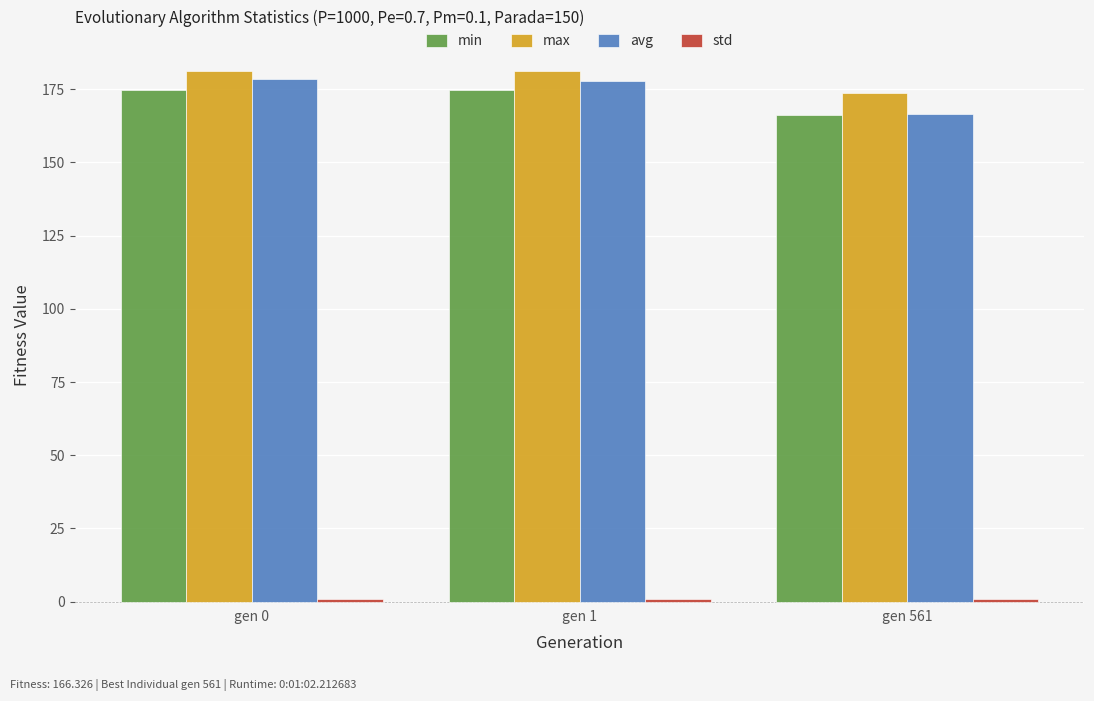

At how many categories does at least one series exceed 106?

3